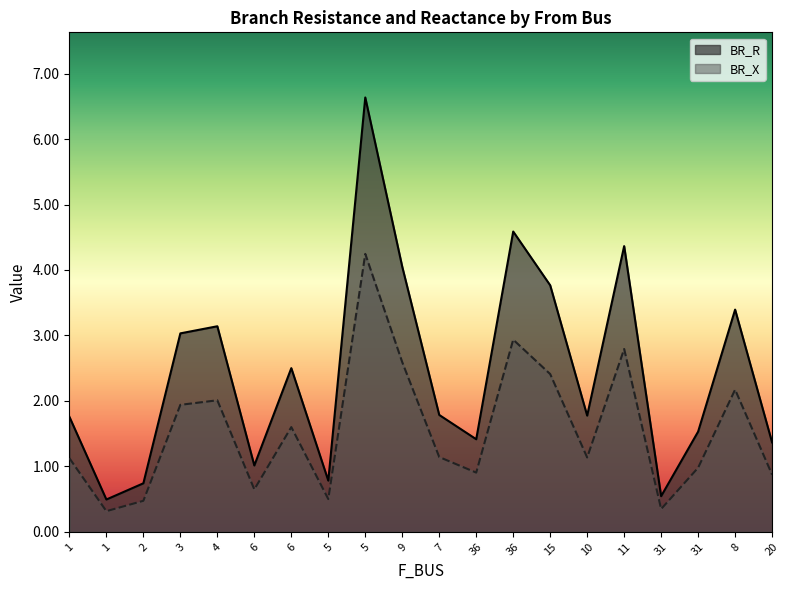

At how many categories does at least one series exceed 2?

9